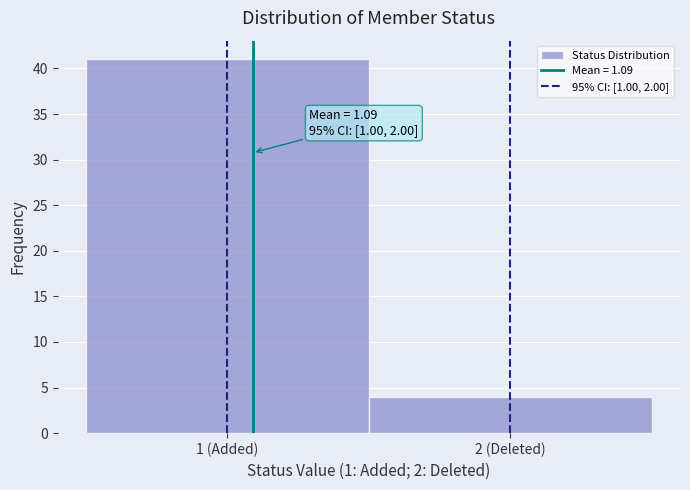

Reading left to right, transcribe all the data shown in this chart.

1 (Added)=41	2 (Deleted)=4